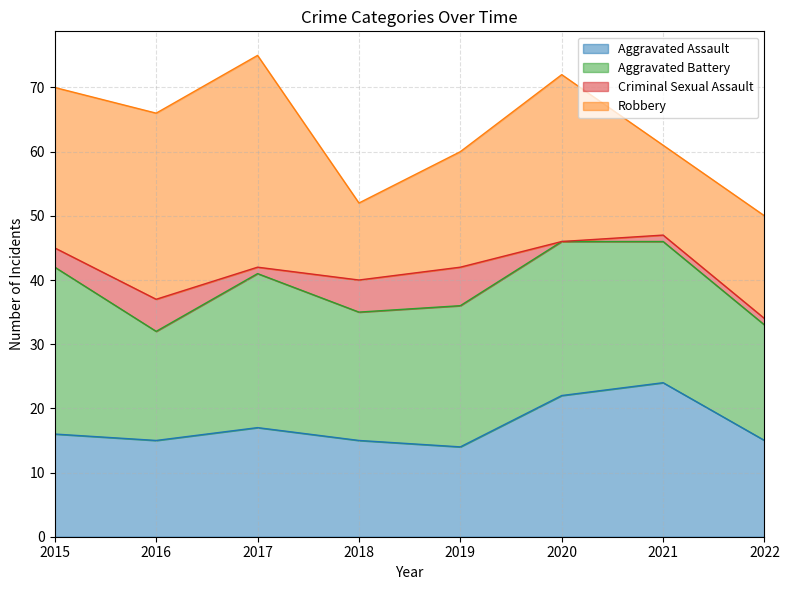

At which category is the sum across all series the highest?

2017